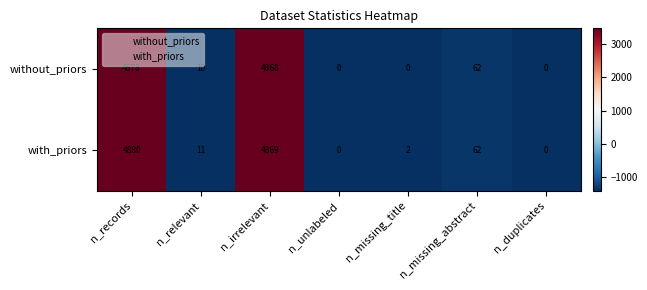

What is the difference between the maximum and second lowest values in the with_priors series?

4880